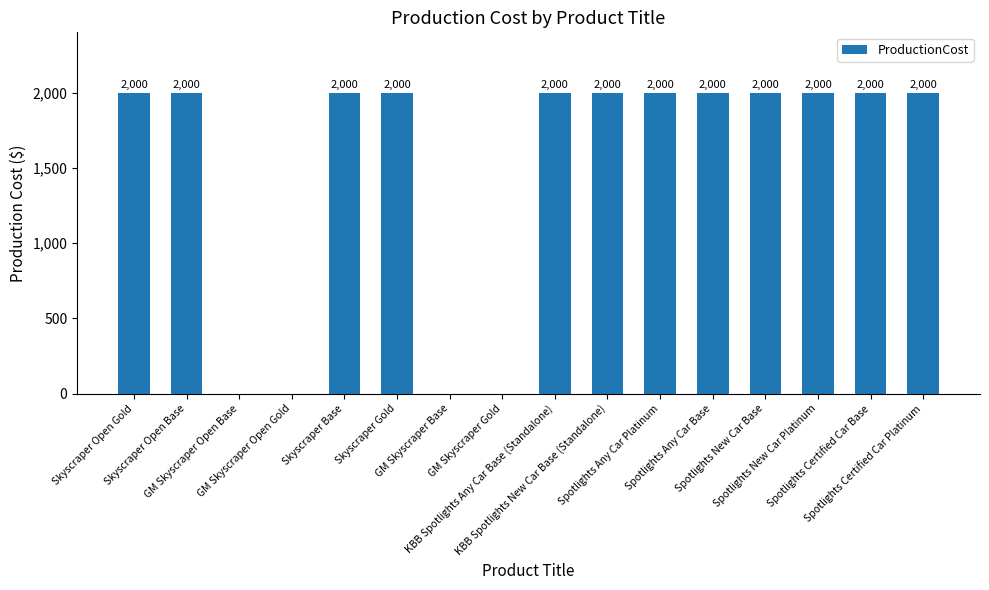

Are the bars horizontal?

No